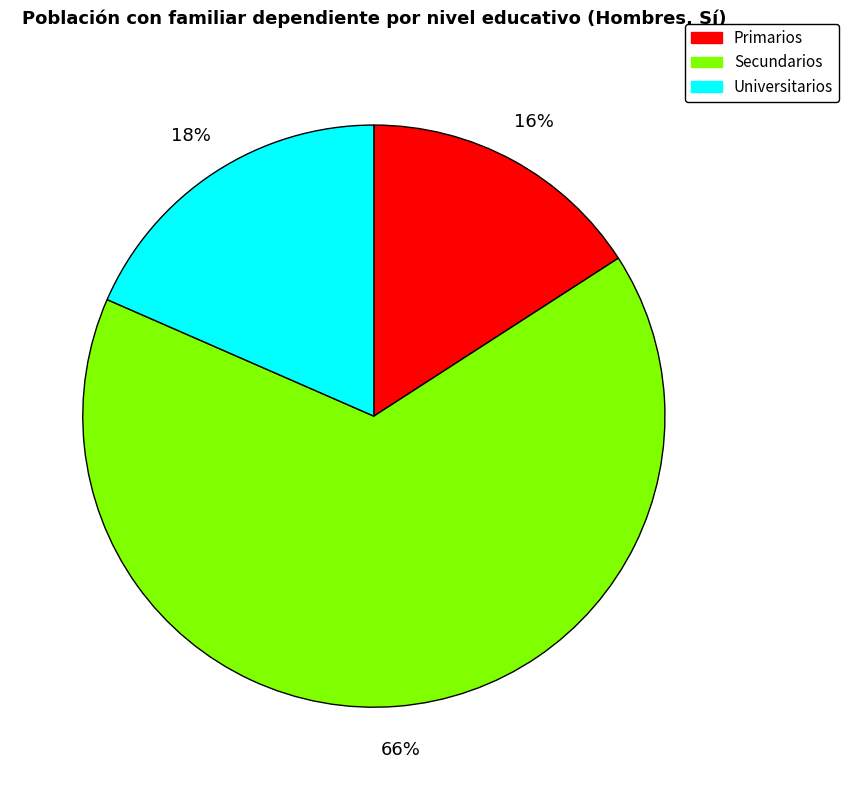

How many slices are in this pie chart?

3